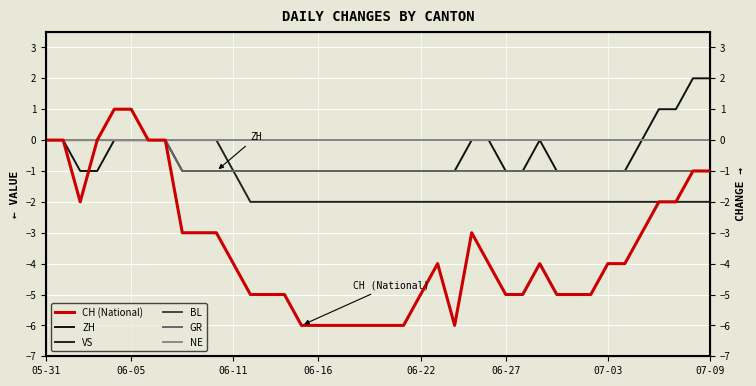

What is the approximate value of ZH at 15?

-1